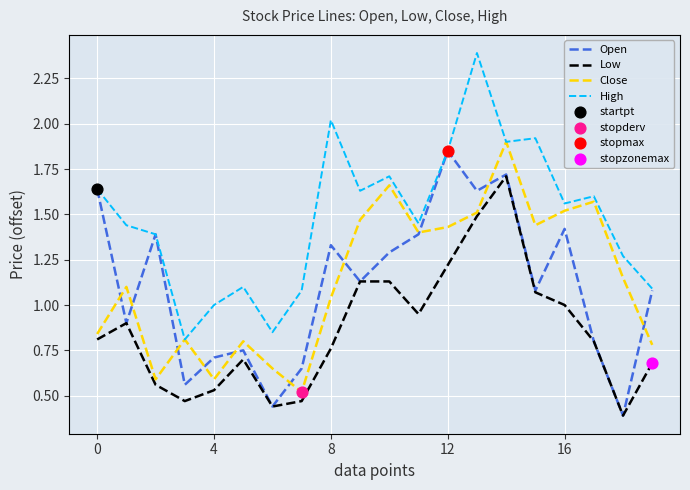

Which series has the largest total across all categories?

High